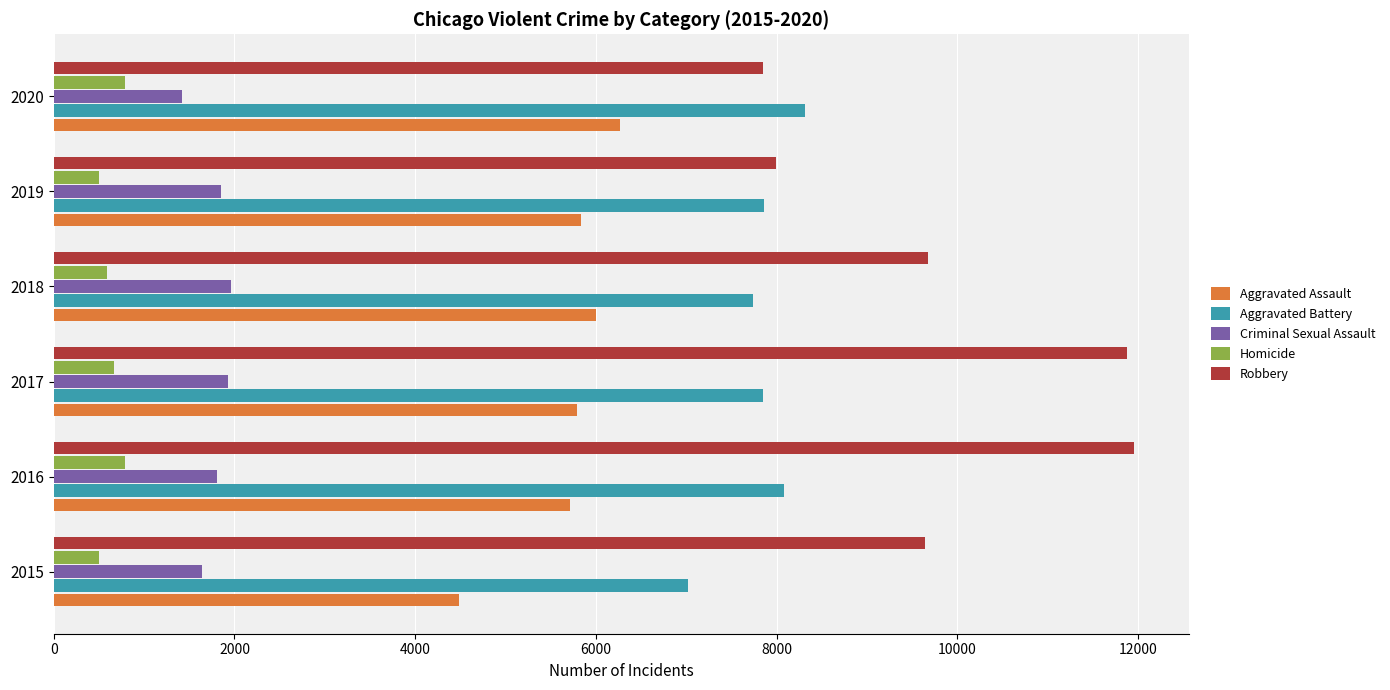

What are all the series names shown in the legend?

Aggravated Assault, Aggravated Battery, Criminal Sexual Assault, Homicide, Robbery